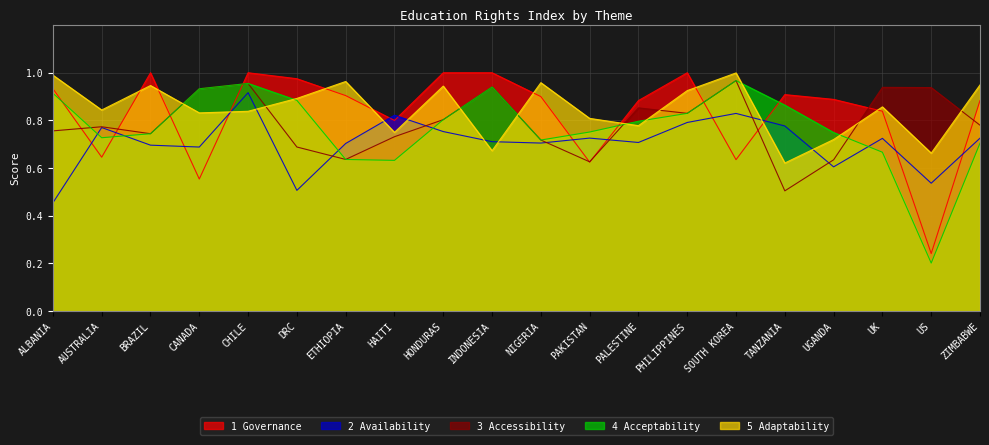

What is the difference between the maximum and second lowest values in the 4 Acceptability series?

0.3